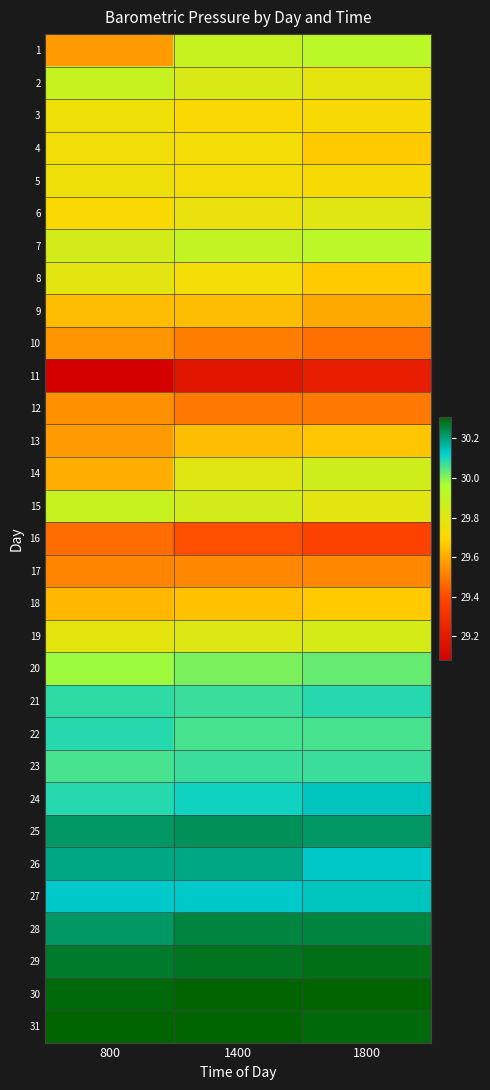

Reading left to right, extract all data points from this chart.

1: 800=29.6	1400=29.9	1800=29.9
2: 800=29.9	1400=29.8	1800=29.8
3: 800=29.8	1400=29.7	1800=29.7
4: 800=29.7	1400=29.7	1800=29.7
5: 800=29.8	1400=29.7	1800=29.7
6: 800=29.7	1400=29.8	1800=29.8
7: 800=29.8	1400=29.9	1800=29.9
8: 800=29.8	1400=29.7	1800=29.7
9: 800=29.6	1400=29.6	1800=29.6
10: 800=29.6	1400=29.5	1800=29.5
11: 800=29.1	1400=29.2	1800=29.2
12: 800=29.6	1400=29.5	1800=29.5
13: 800=29.6	1400=29.6	1800=29.7
14: 800=29.6	1400=29.8	1800=29.9
15: 800=29.9	1400=29.8	1800=29.8
16: 800=29.5	1400=29.4	1800=29.4
17: 800=29.5	1400=29.5	1800=29.5
18: 800=29.6	1400=29.6	1800=29.7
19: 800=29.8	1400=29.8	1800=29.8
20: 800=30.0	1400=30.0	1800=30.0
21: 800=30.1	1400=30.1	1800=30.1
22: 800=30.1	1400=30.1	1800=30.1
23: 800=30.1	1400=30.1	1800=30.1
24: 800=30.1	1400=30.1	1800=30.1
25: 800=30.2	1400=30.2	1800=30.2
26: 800=30.2	1400=30.2	1800=30.1
27: 800=30.1	1400=30.1	1800=30.1
28: 800=30.2	1400=30.2	1800=30.2
29: 800=30.3	1400=30.3	1800=30.3
30: 800=30.3	1400=30.3	1800=30.3
31: 800=30.3	1400=30.3	1800=30.3